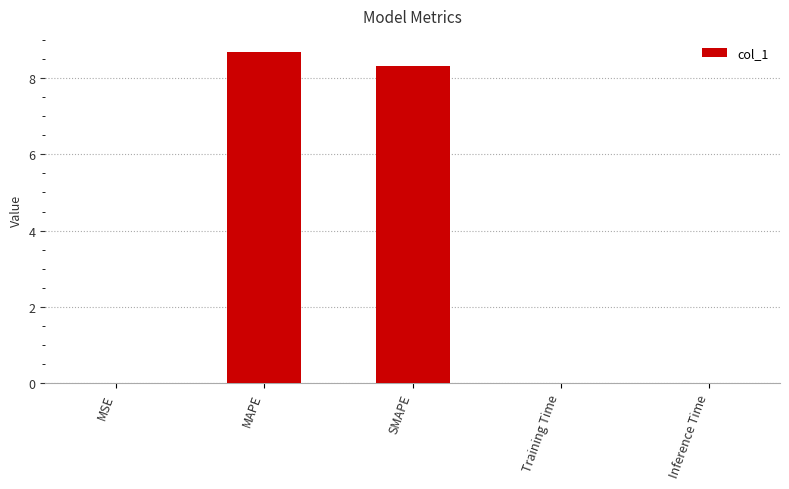

Is it true that the value at SMAPE is 8.3?

True